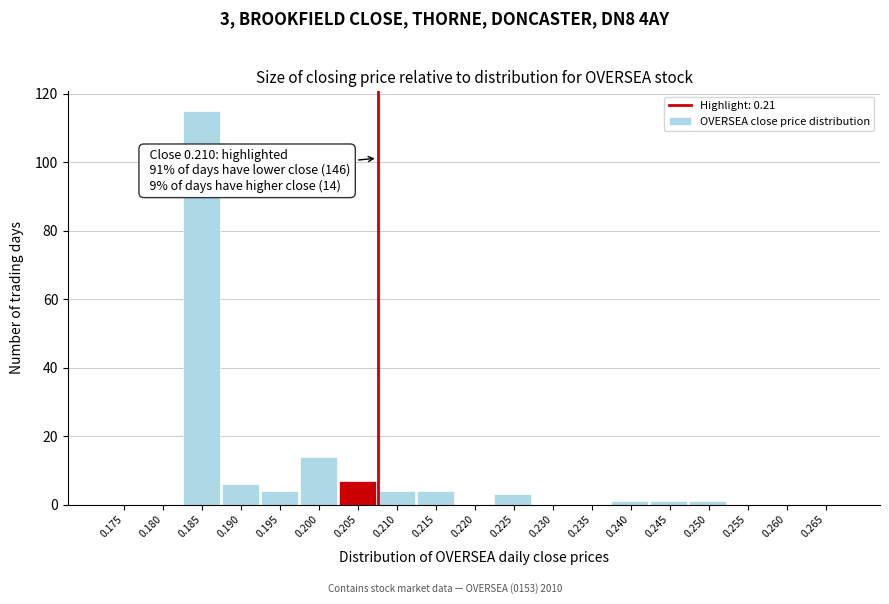

Reading left to right, extract all data points from this chart.

0.175=0	0.180=0	0.185=115	0.190=6	0.195=4	0.200=14	0.205=7	0.210=4	0.215=4	0.220=0	0.225=3	0.230=0	0.235=0	0.240=1	0.245=1	0.250=1	0.255=0	0.260=0	0.265=0